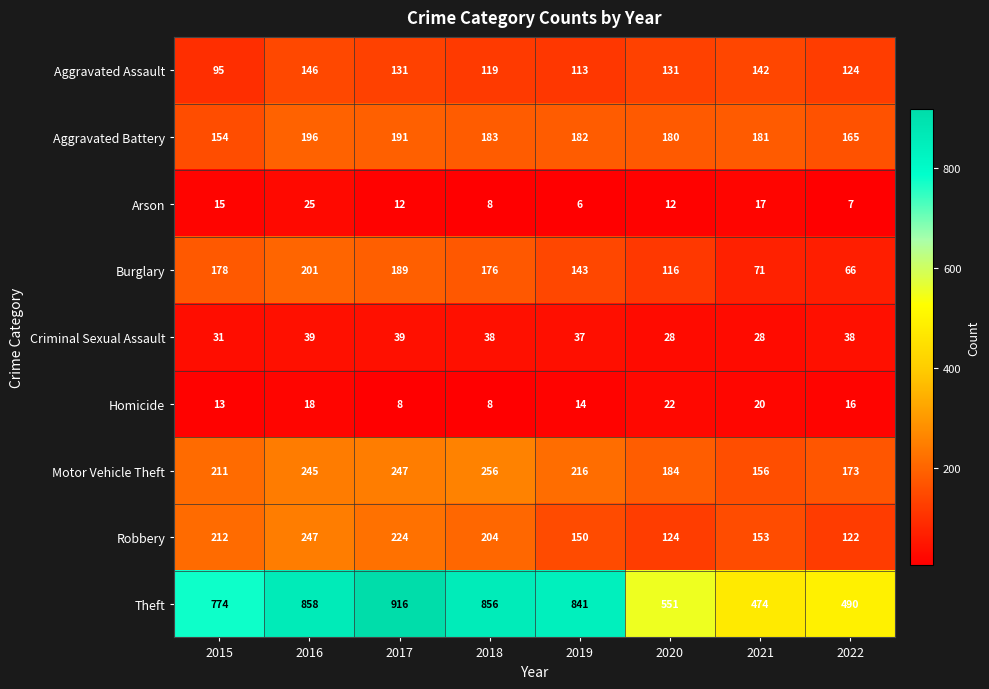

What is the total value across all series at 2017?

1957